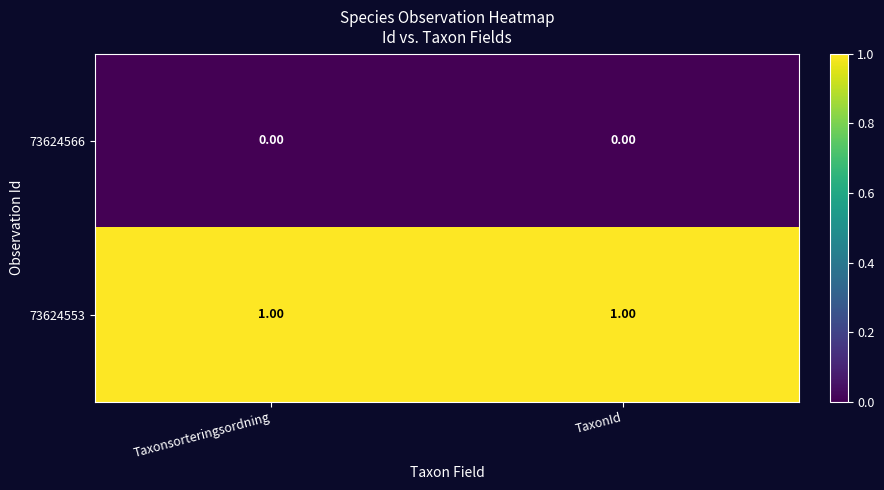

Is the value of 73624566 at Taxonsorteringsordning greater than the value of 73624553 at Taxonsorteringsordning?

No